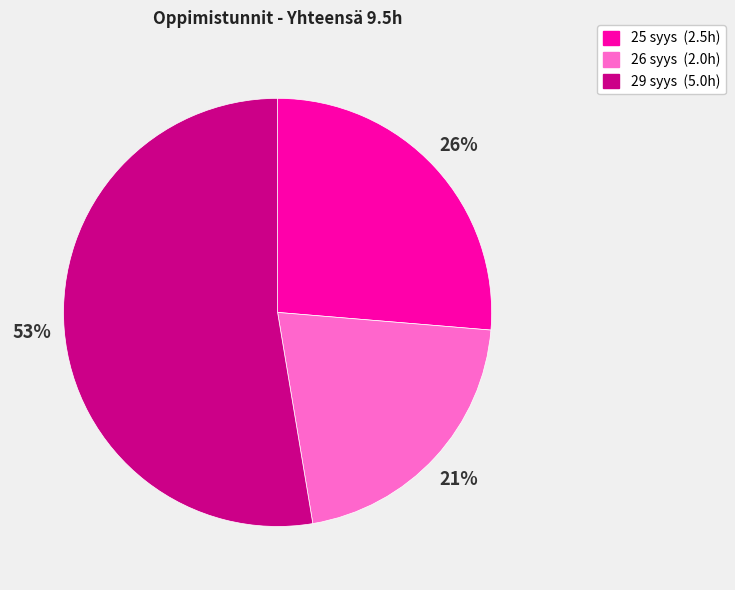

To the nearest percent, what is the combined percentage of 26 syys and 25 syys?

47%